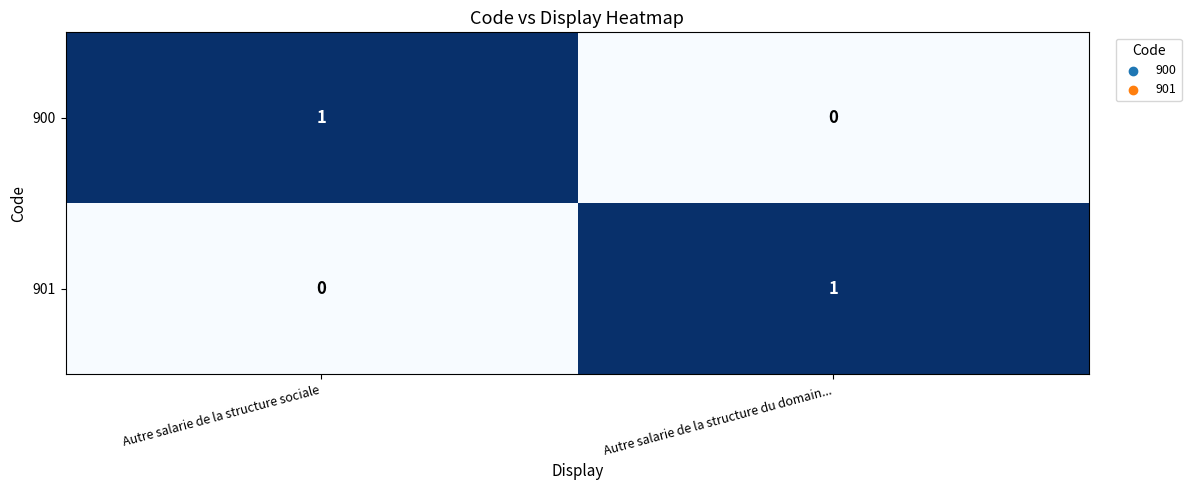

Is the value of 901 at Autre salarie de la structure sociale greater than the value of 900 at Autre salarie de la structure sociale?

No